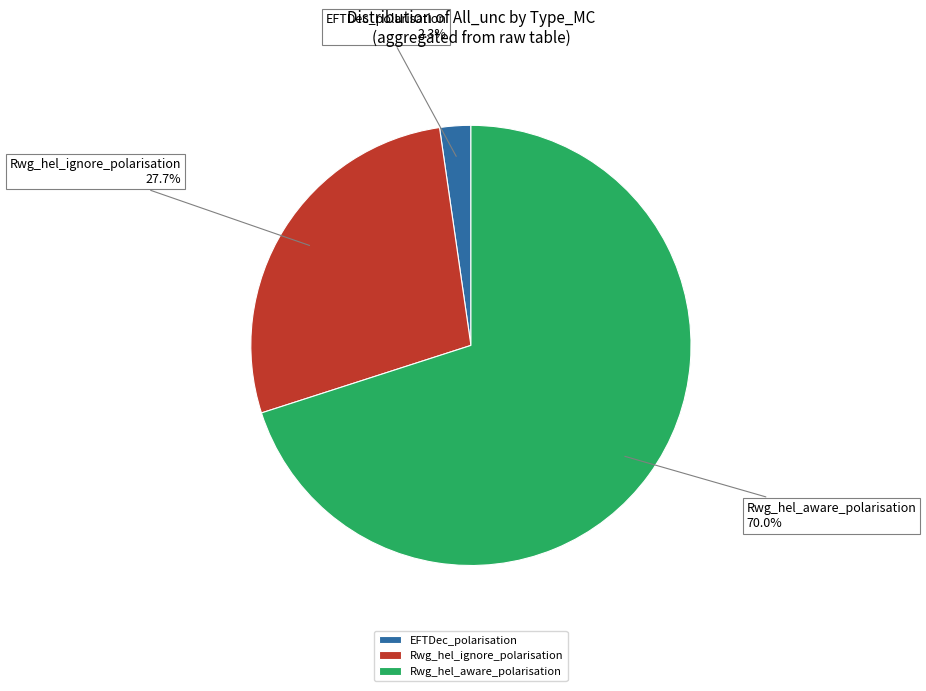

True or false: Rwg_hel_ignore_polarisation accounts for 23% of the total.

False